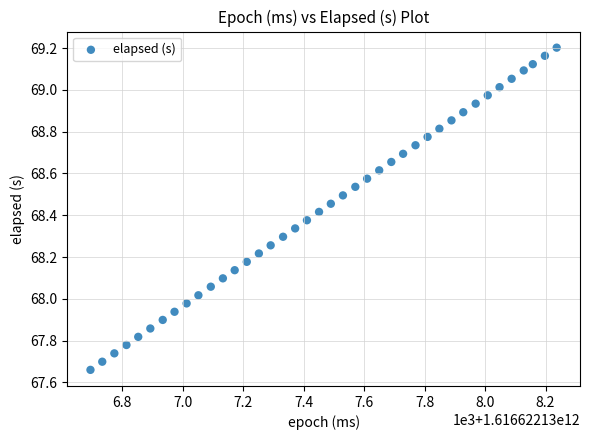

What is the range of Y values (max minus min)?

1.5